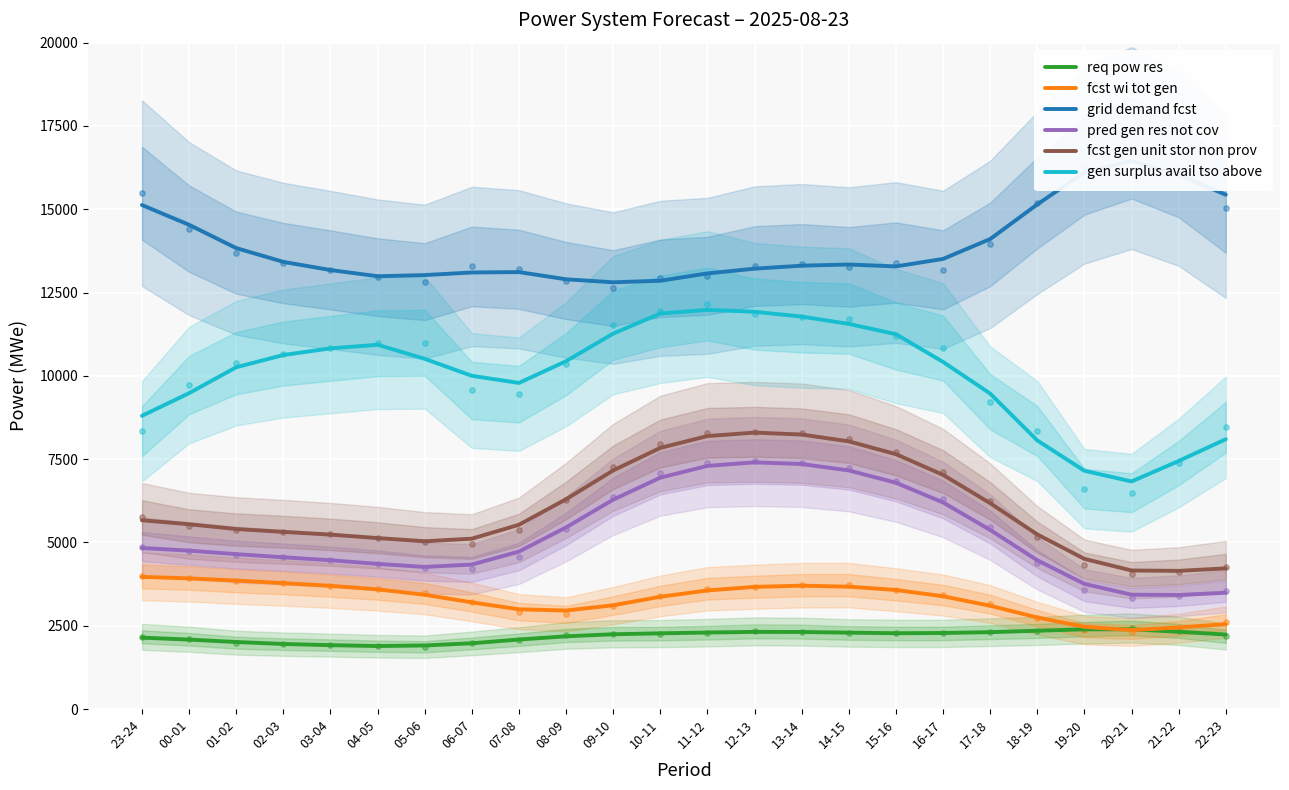

What are all the series names shown in the legend?

req pow res, fcst wi tot gen, grid demand fcst, pred gen res not cov, fcst gen unit stor non prov, gen surplus avail tso above